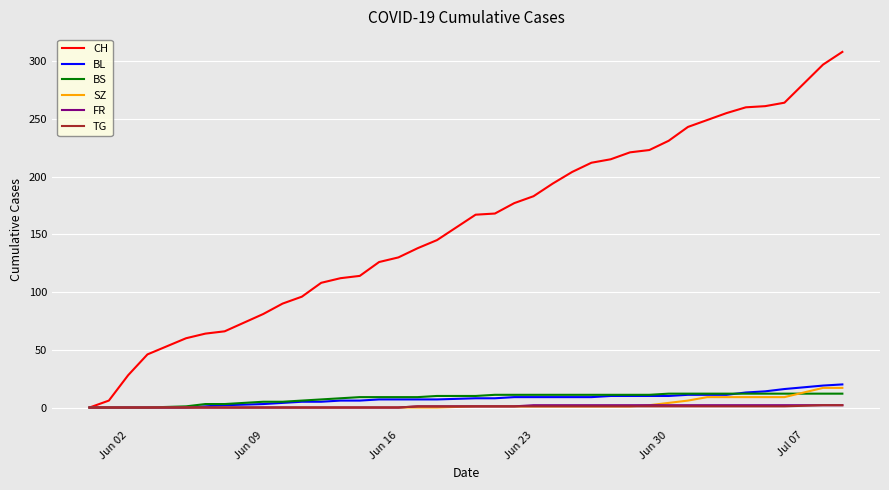

Which series has the largest total across all categories?

CH